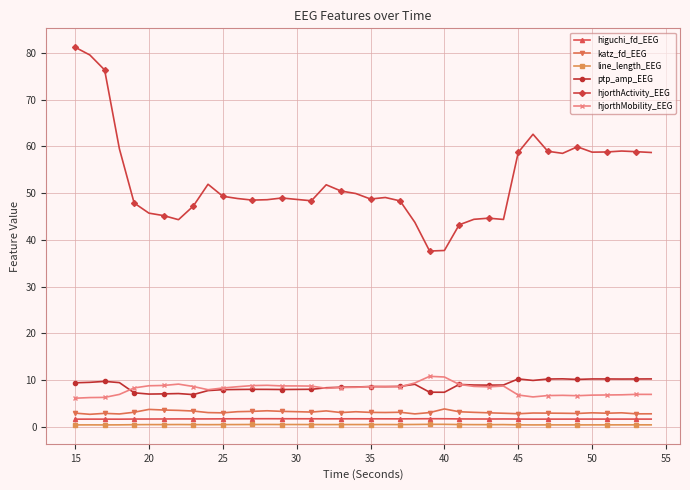

At how many categories does at least one series exceed 10?

40